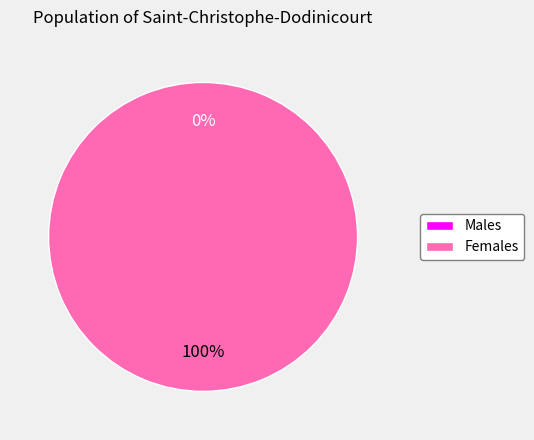

Does 1594267774 represent more than half of the total?

No